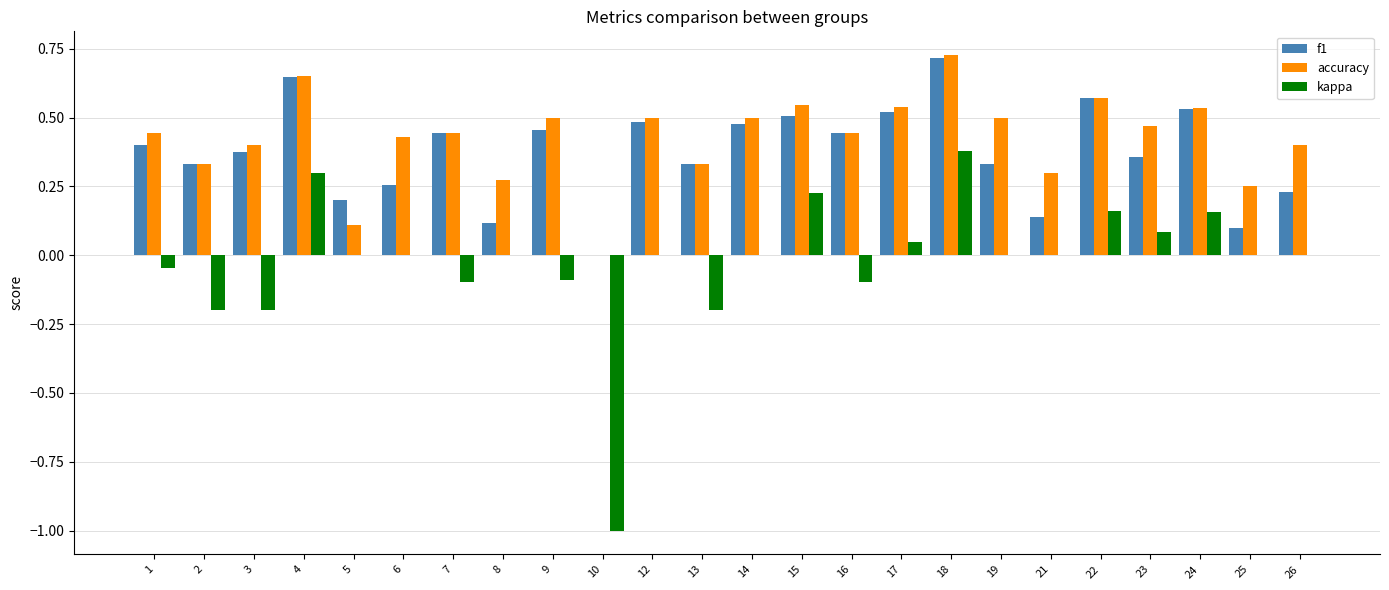

At which category does the chart reach its peak across all series?

18